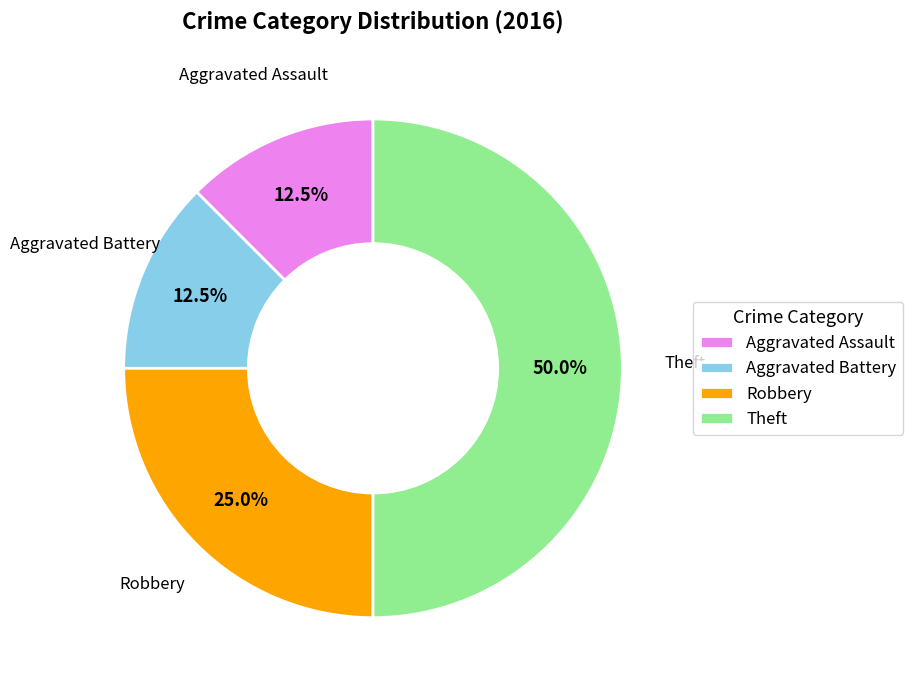

Does Aggravated Battery represent more than half of the total?

No